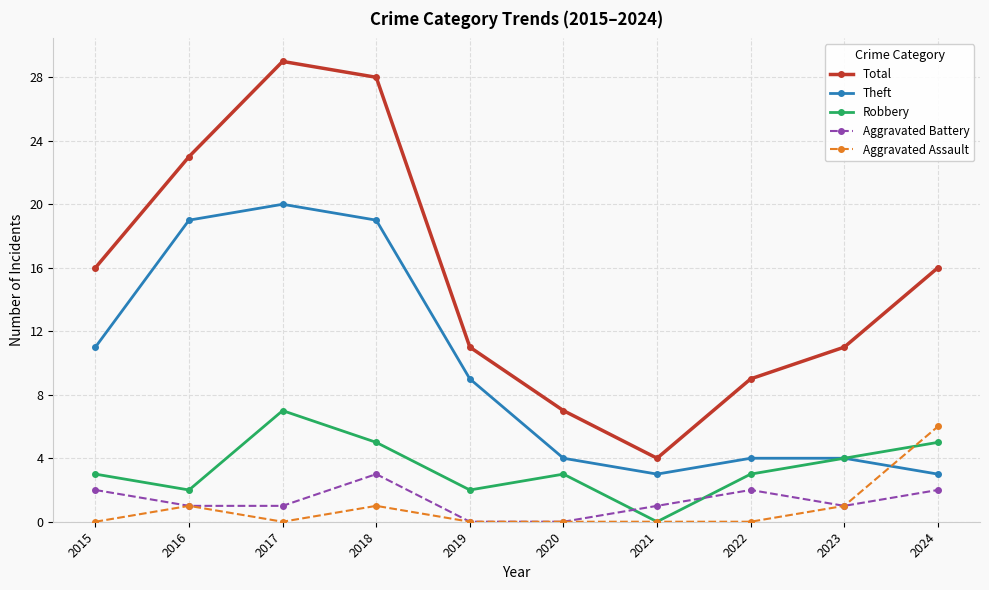

What is the spread (max minus min) of values at 2023?

10